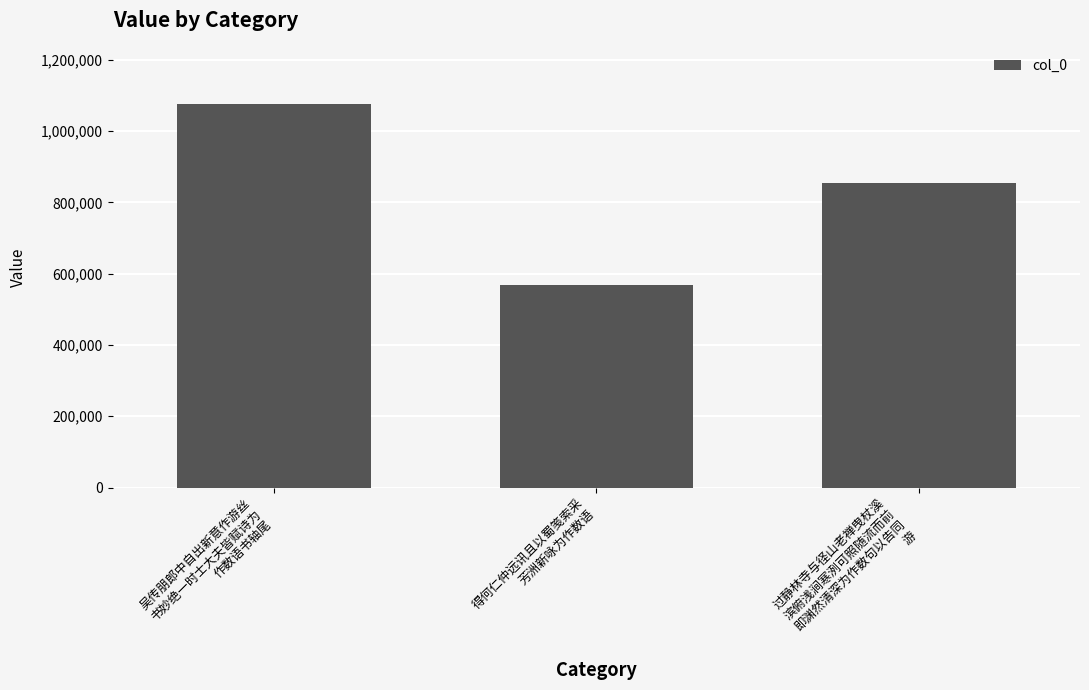

Where is the data nearest to the value 822920?

过静林寺与径山老禅曳杖溪
滨俯浅涧寒洌可照随流而前
即渊然清深为作数句以告同
游